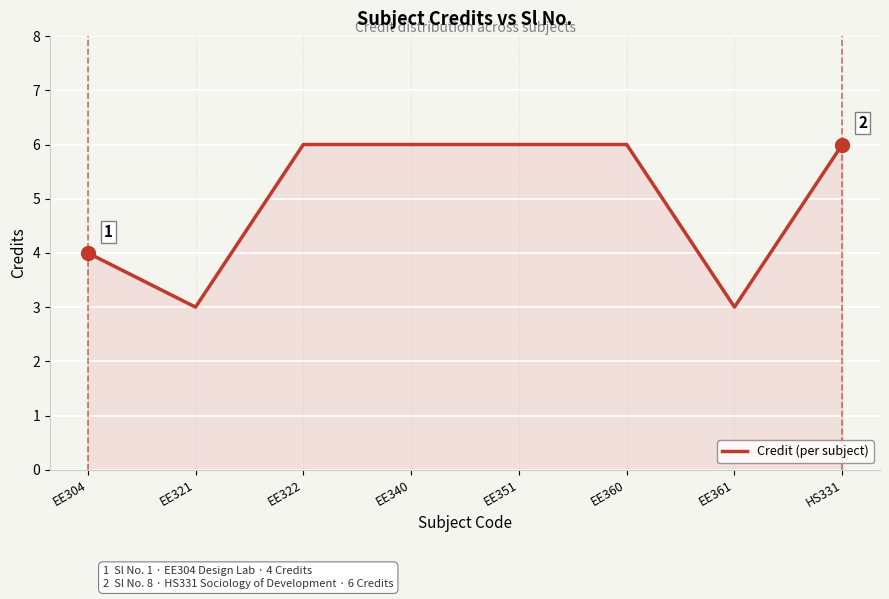

Reading left to right, transcribe all the data shown in this chart.

4	3	6	6	6	6	3	6